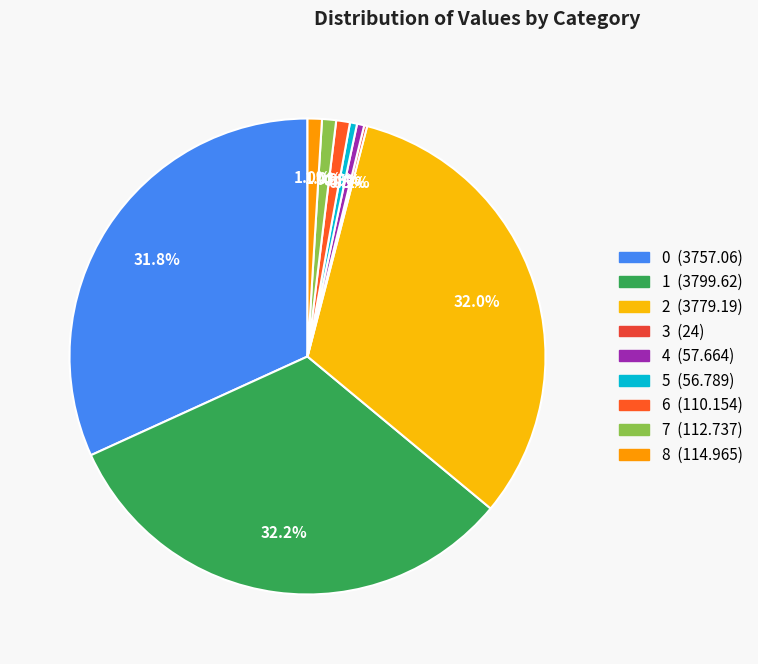

Does any single category account for the majority?

No